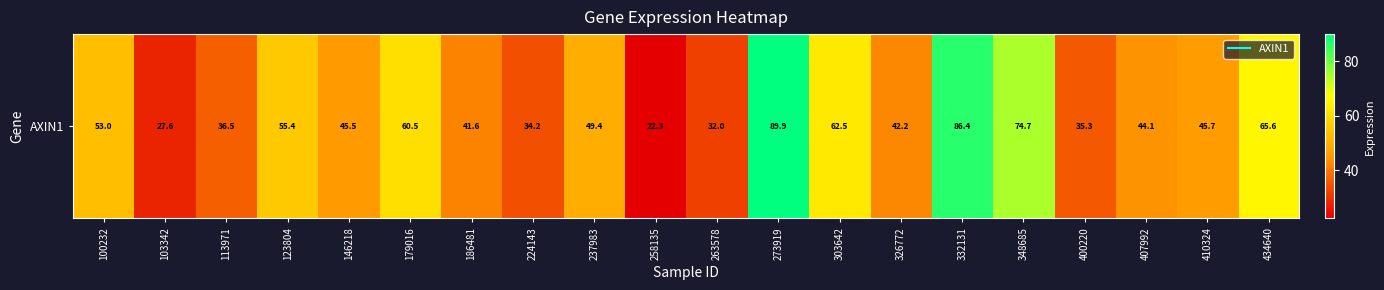

What is the difference between the values at 123804 and 303642?

7.1